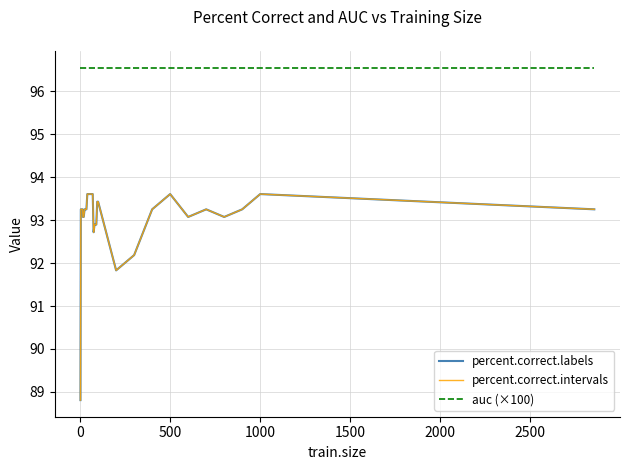

Reading left to right, transcribe all the data shown in this chart.

percent.correct.labels: 88.8	93.3	93.3	93.3	93.3	93.3	93.3	93.1	93.1	93.1	93.3	93.3	93.3	93.6	93.6	93.6	93.6	93.6	93.6	93.6	92.7	92.9	92.9	92.9	93.4	93.4	91.8	92.2	93.3	93.6	93.1	93.3	93.1	93.3	93.6	93.3
percent.correct.intervals: 88.8	93.3	93.3	93.3	93.3	93.3	93.3	93.1	93.1	93.1	93.3	93.3	93.3	93.6	93.6	93.6	93.6	93.6	93.6	93.6	92.7	92.9	92.9	92.9	93.4	93.4	91.8	92.2	93.3	93.6	93.1	93.3	93.1	93.3	93.6	93.3
auc (×100): 96.6	96.6	96.6	96.6	96.6	96.6	96.6	96.6	96.6	96.6	96.6	96.6	96.6	96.6	96.6	96.6	96.6	96.6	96.6	96.6	96.6	96.6	96.6	96.6	96.6	96.6	96.6	96.6	96.6	96.6	96.6	96.6	96.6	96.6	96.6	96.6